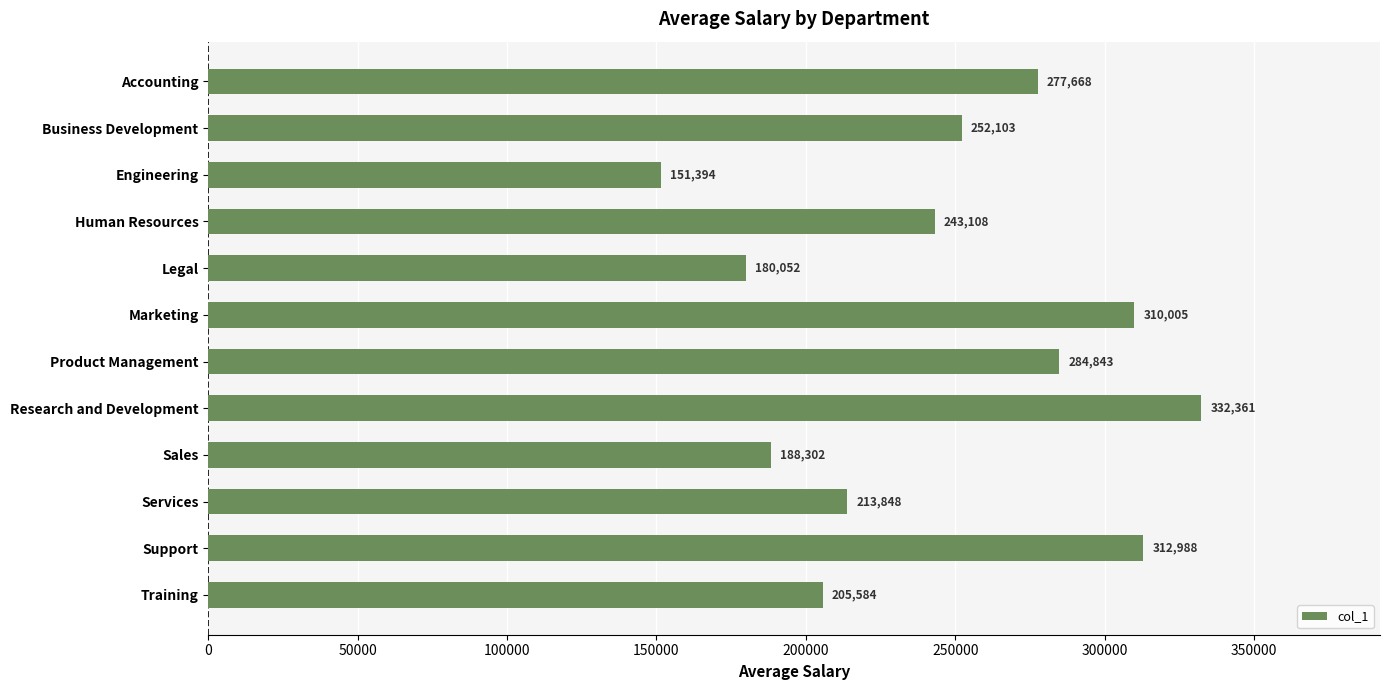

What is the value of the 4th bar from the top?

243108.0